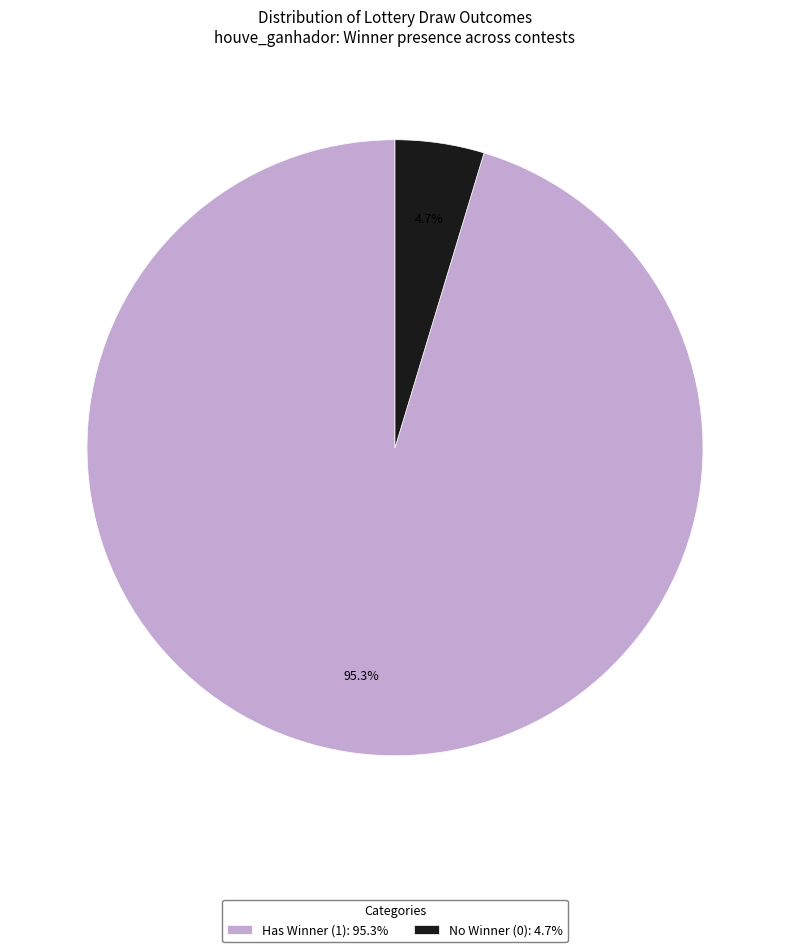

What is the smallest slice in the pie chart?

No Winner (0): 4.7%